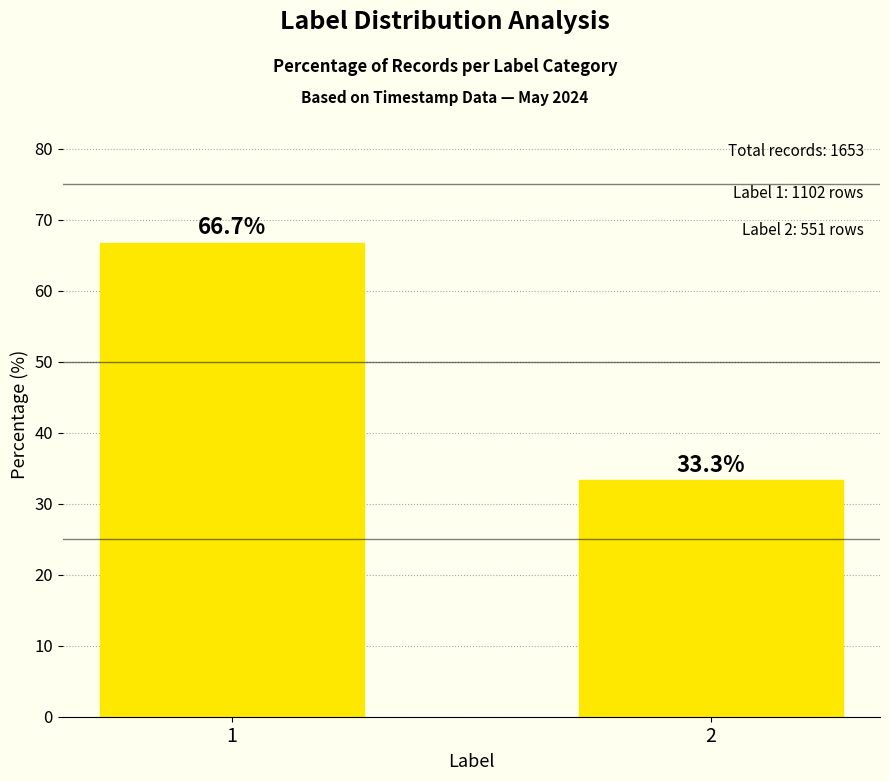

What is the average value?

50.0